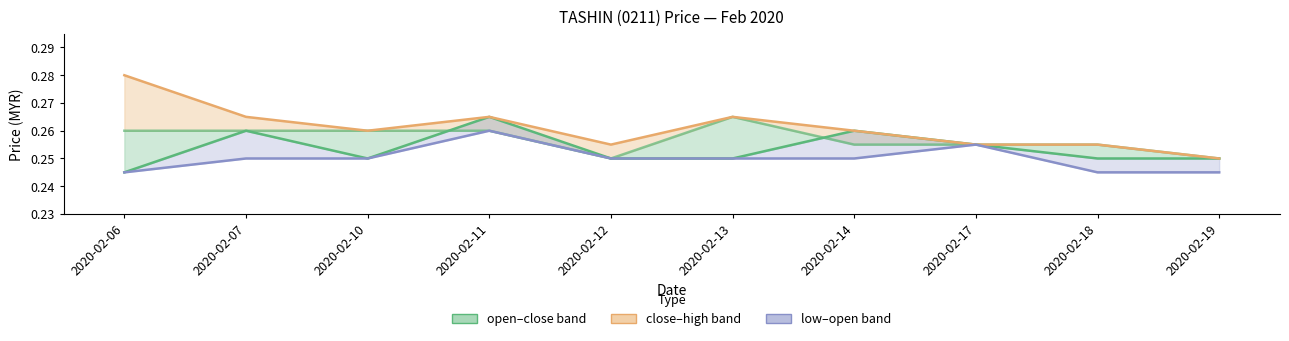

Rank the series at 2020-02-18 from highest to lowest value.

close, high, open, low